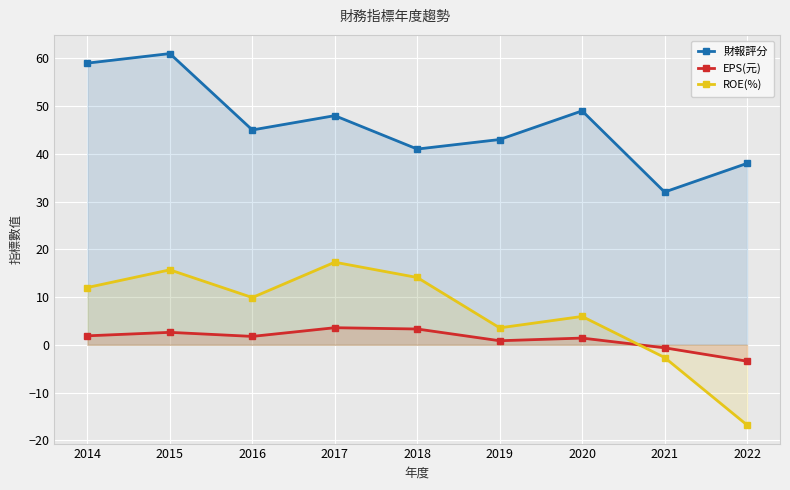

What is the lowest value of the 財報評分 series?

32.0